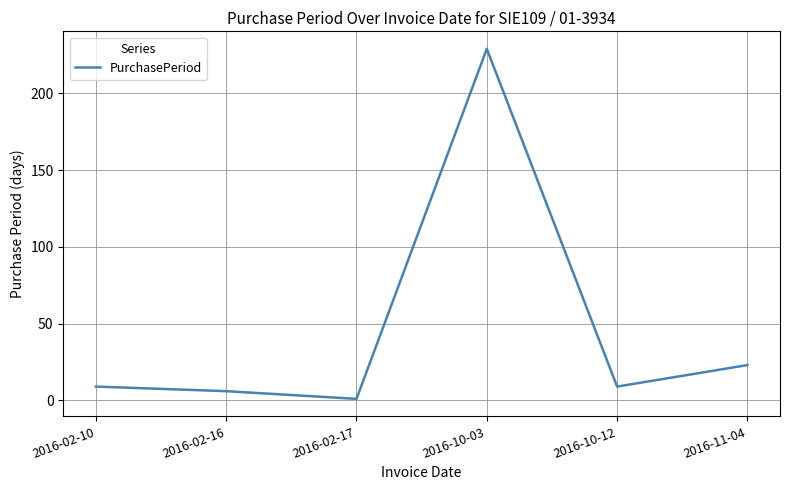

At which label is the value closest to 115?

2016-11-04